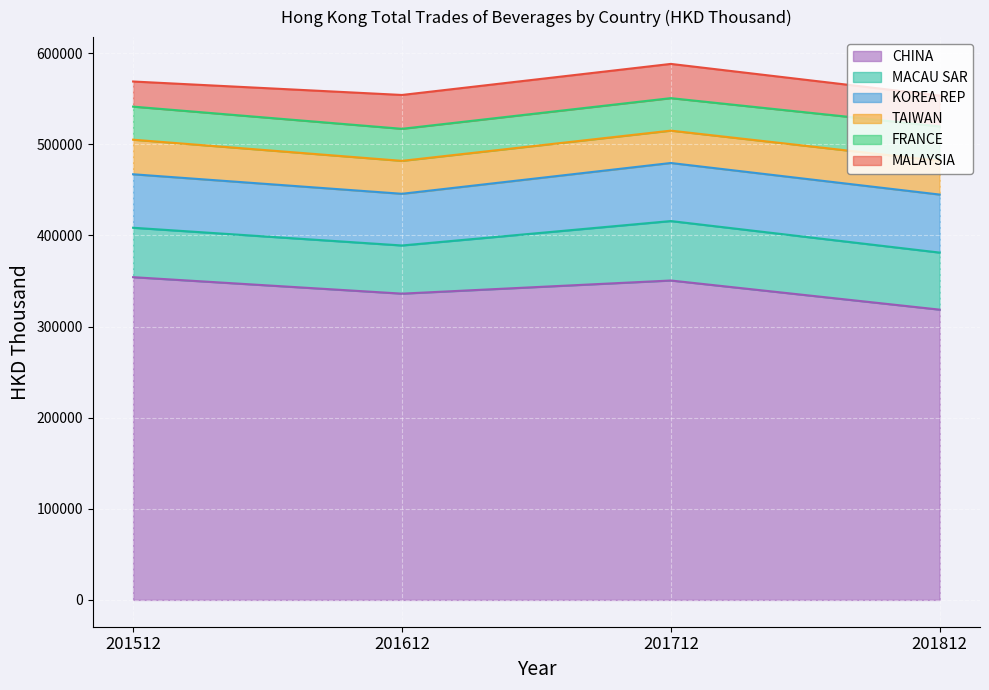

In TAIWAN, how many points are lower than both neighbors (excluding endpoints)?

1